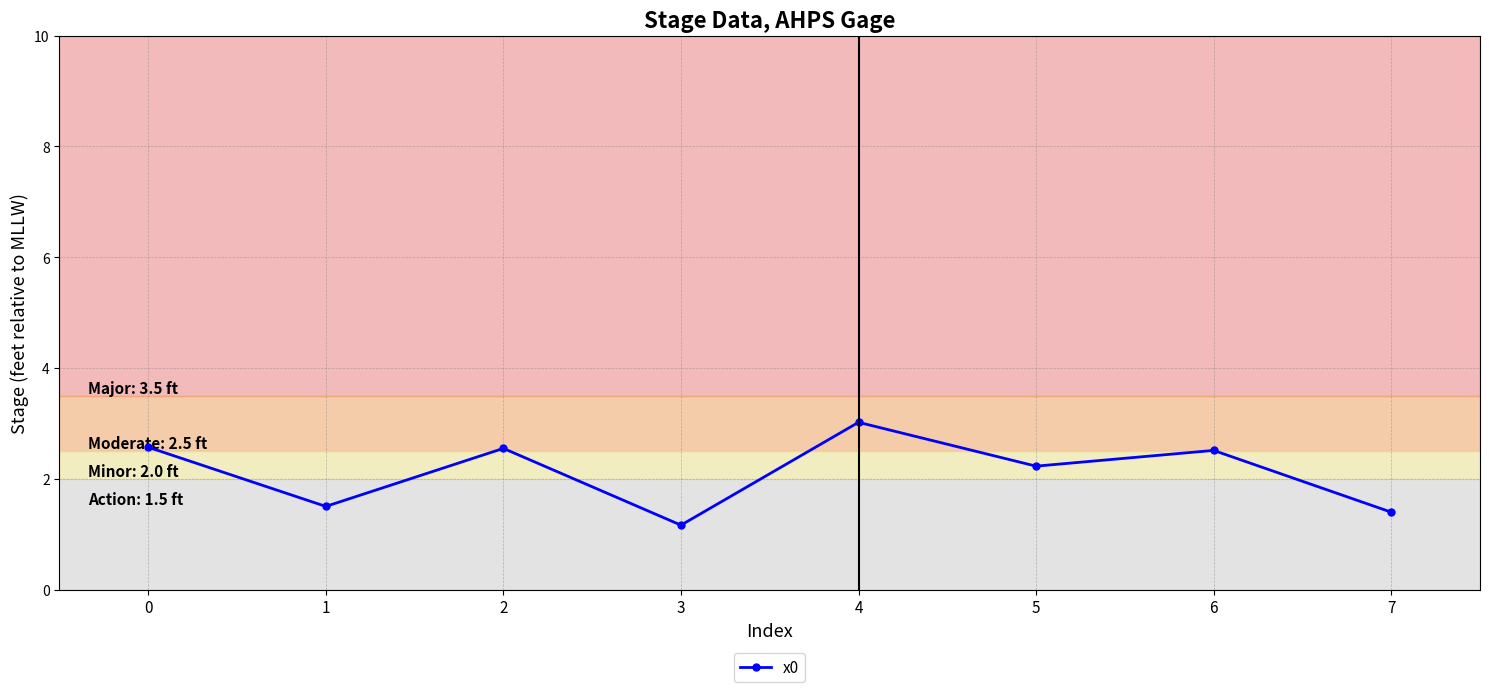

How many values are below 2?

3